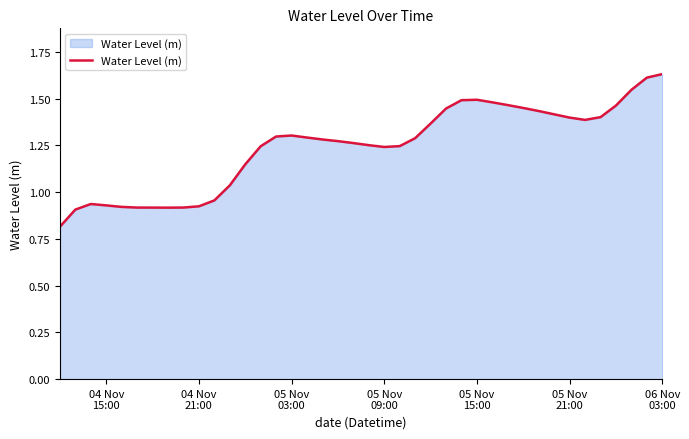

What is the minimum value shown in the chart?

0.8